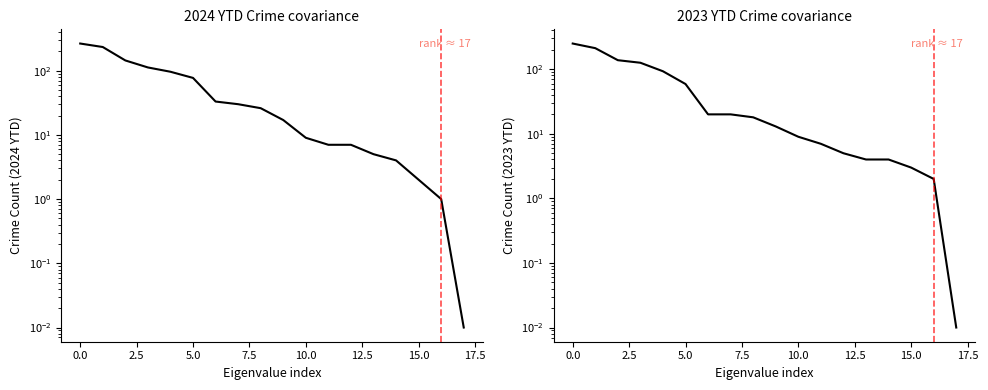

Which series has the widest spread of values?

2024 Year to Date